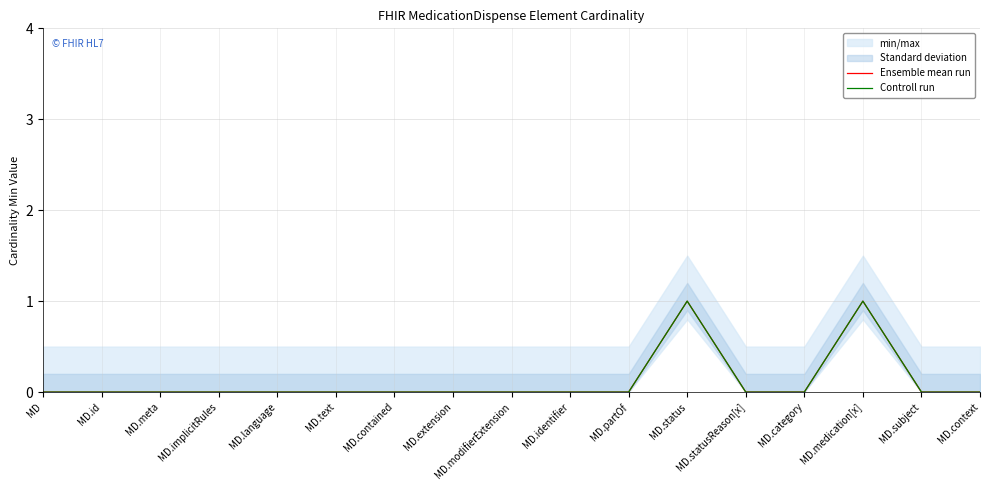

What is the label of the 16th point from the left?

MD.subject